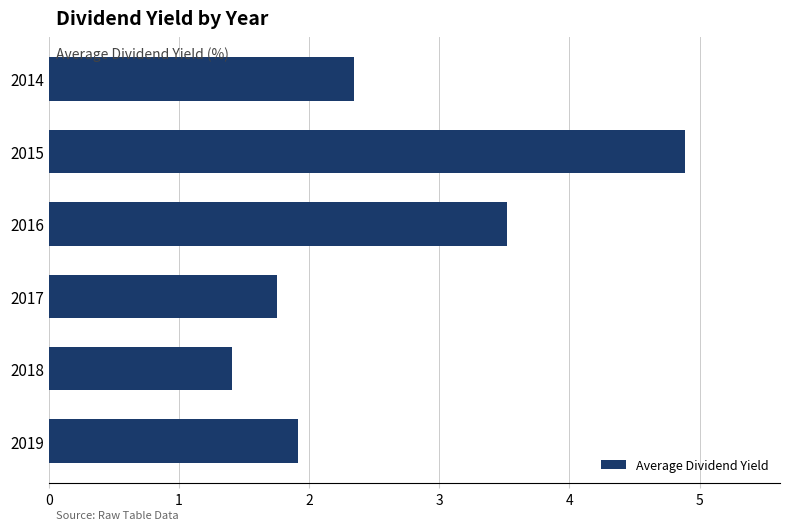

Which label corresponds to the largest value in the chart?

2015